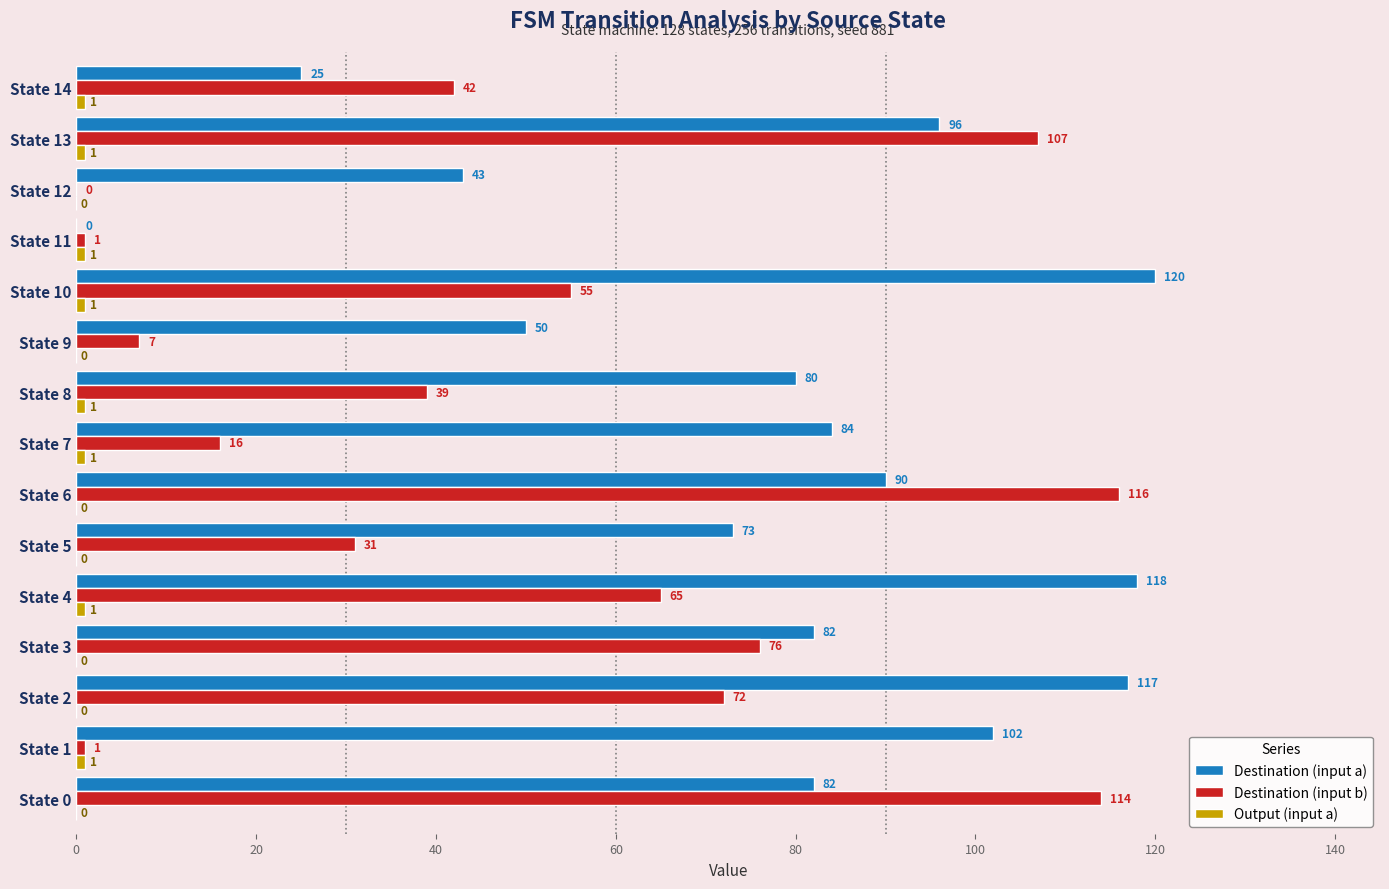

Which category has the highest value across all series?

State 10